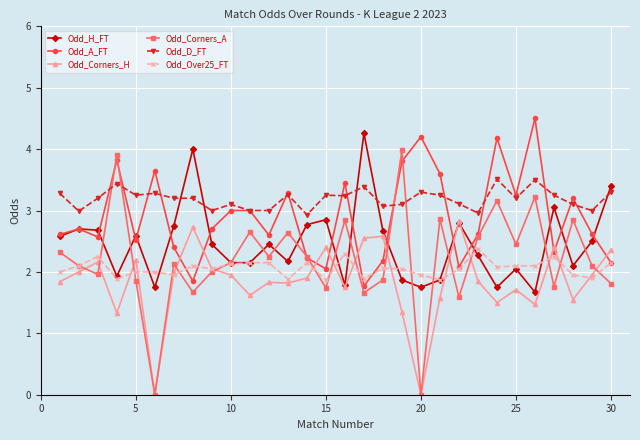

True or false: Odd_Over25_FT and Odd_D_FT cross at least once.

False